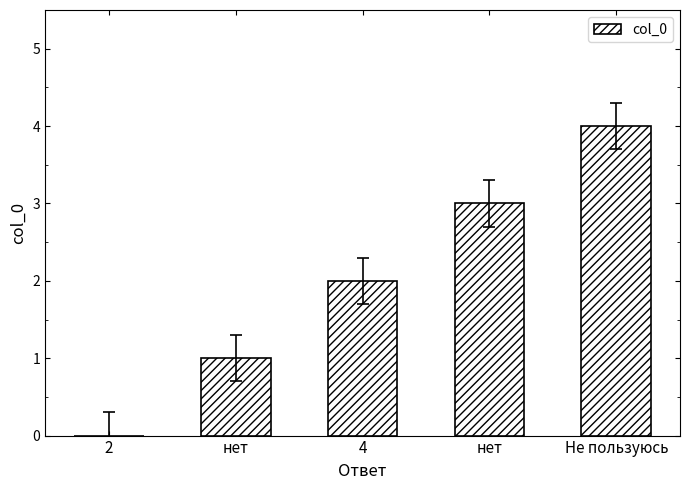

Are the bars horizontal?

No